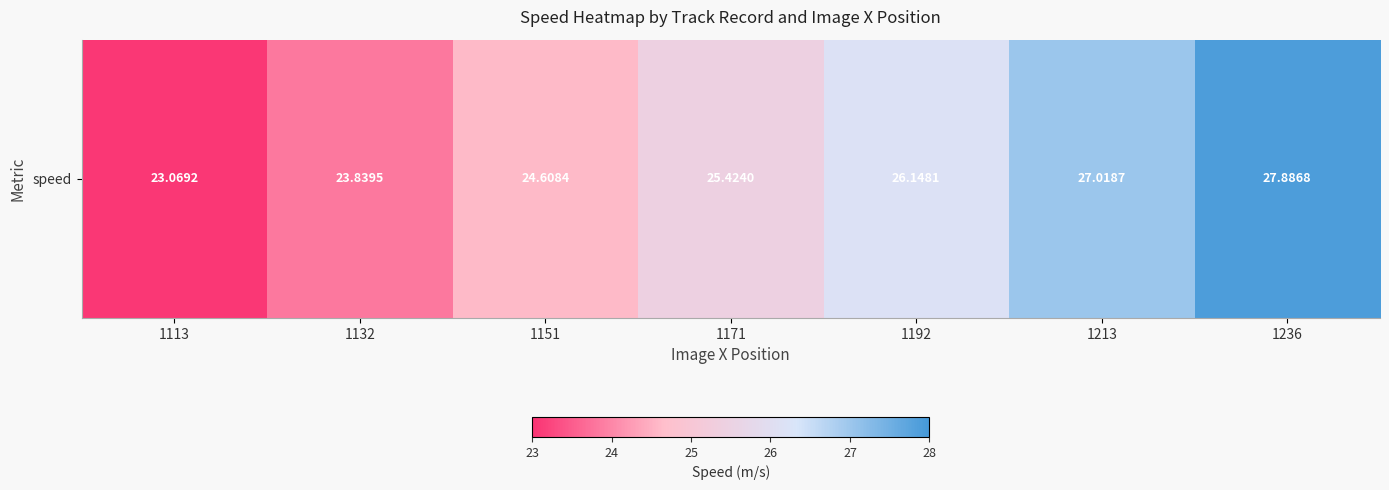

True or false: the data shows 46.9 at 1236.

False